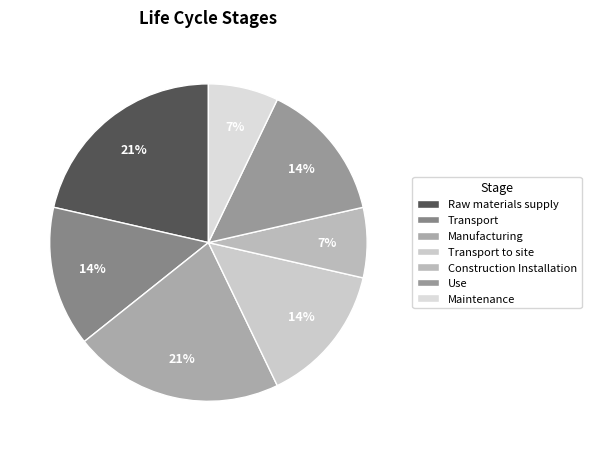

True or false: Transport accounts for 8% of the total.

False